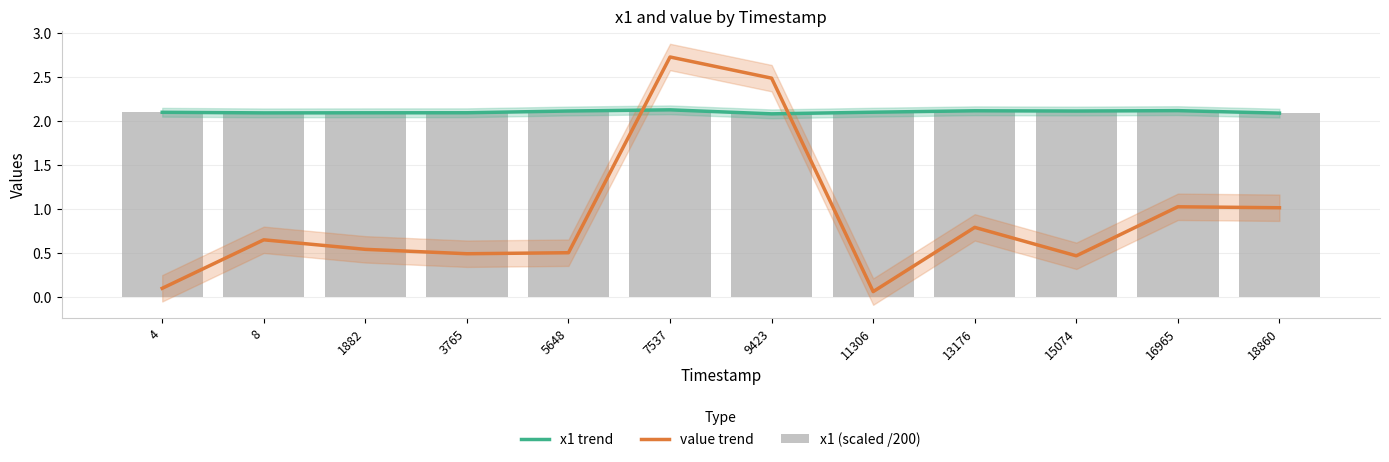

What is the lowest value of the x1 trend series?

2.1